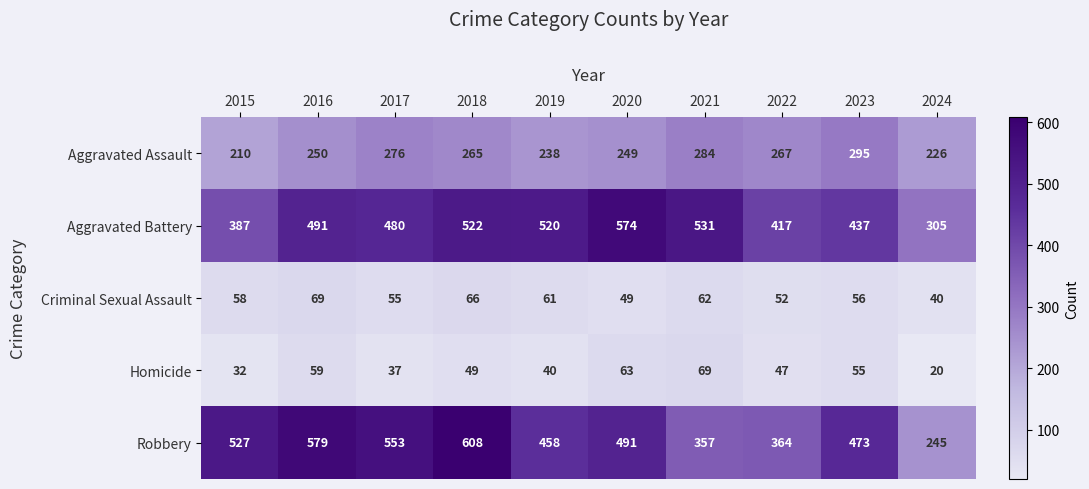

True or false: Homicide has a value of 116 at 2021.

False